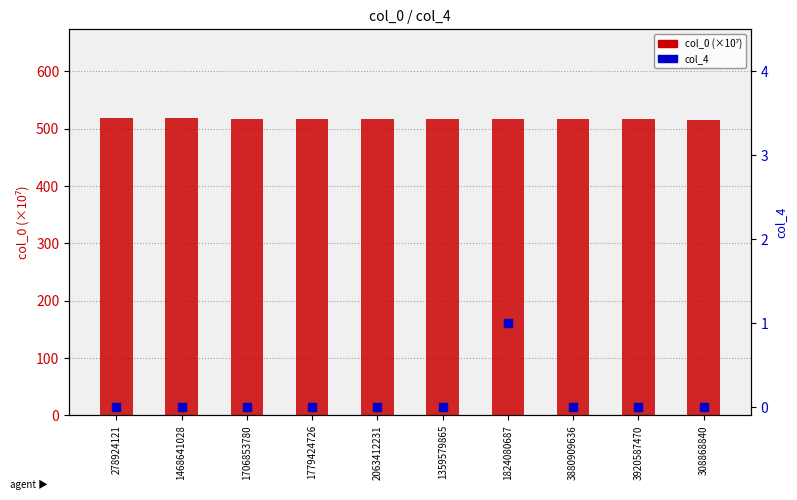

Is the value of col_0 (×10⁷) at 1468641028 greater than the value of col_4 at 1468641028?

Yes